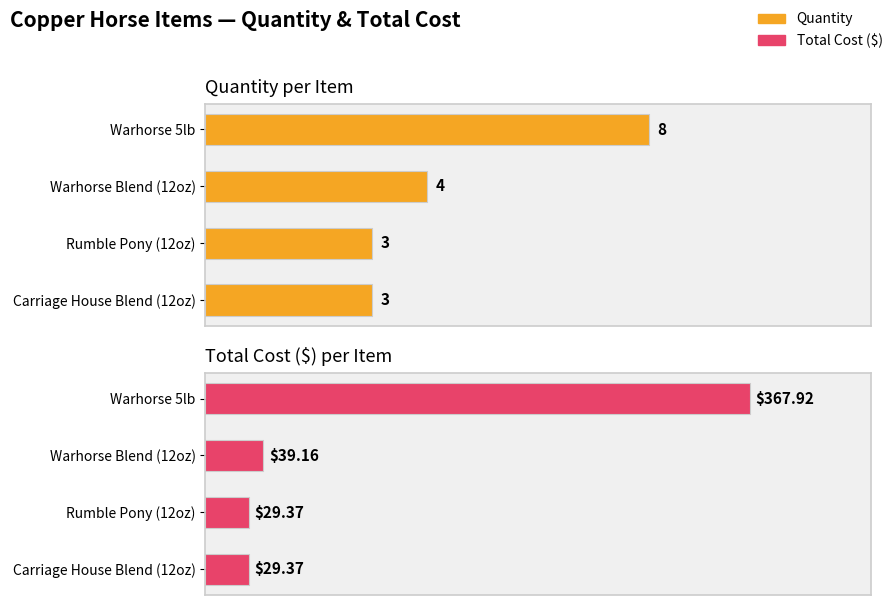

Reading left to right, extract all data points from this chart.

Quantity: 8.0	4.0	3.0	3.0
Total Cost: 367.9	39.2	29.4	29.4